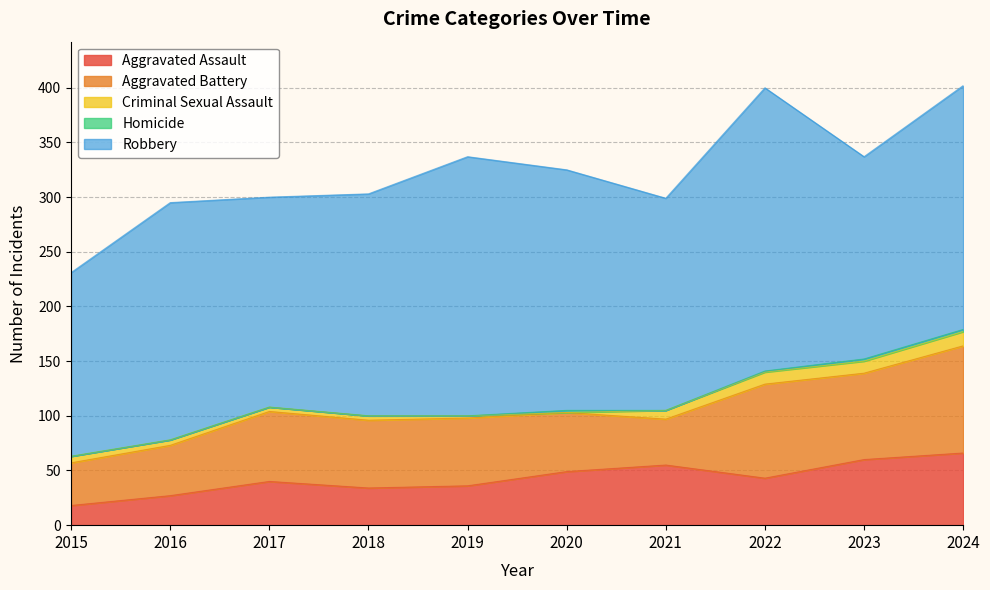

Which series has the largest range (max minus min)?

Robbery